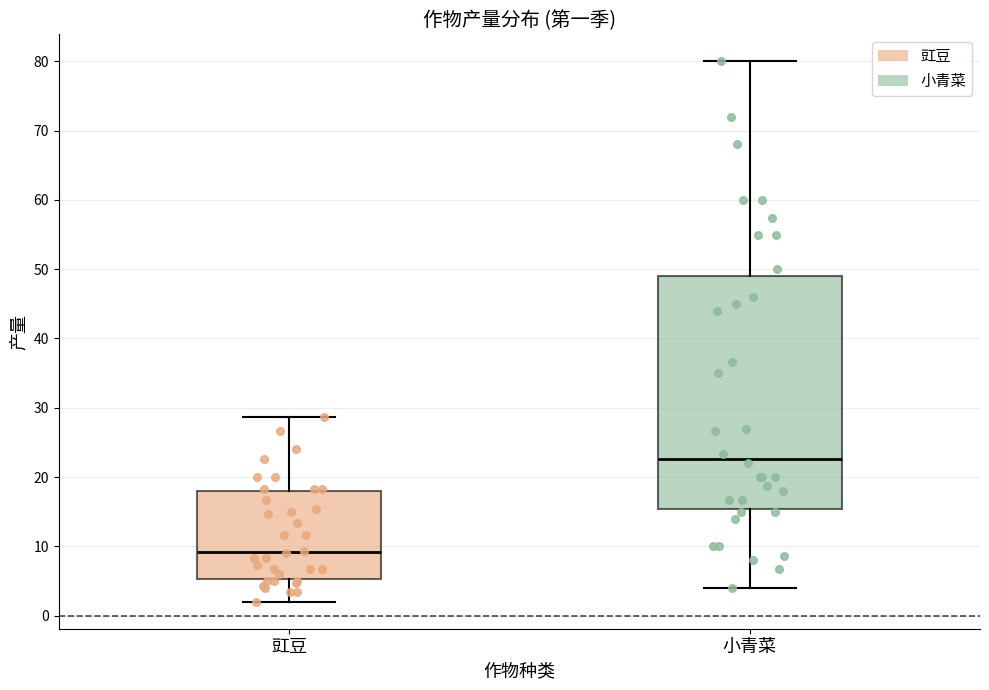

Where does the lower whisker of the box for 小青菜 end on the y-axis? The values are not printed on the chart, so give them approximately, as read against the axis.

4